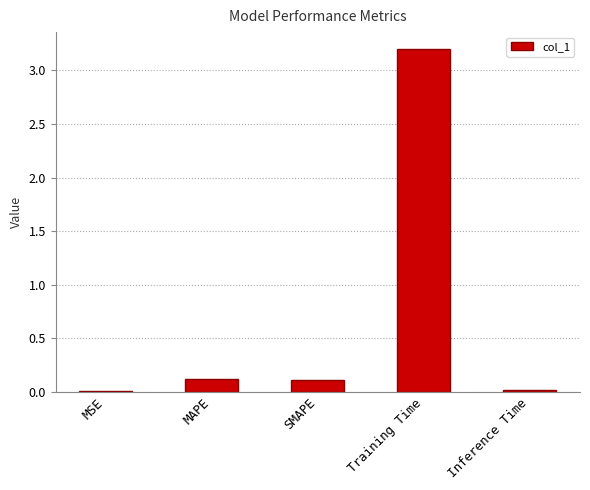

What is the greatest value displayed?

3.2